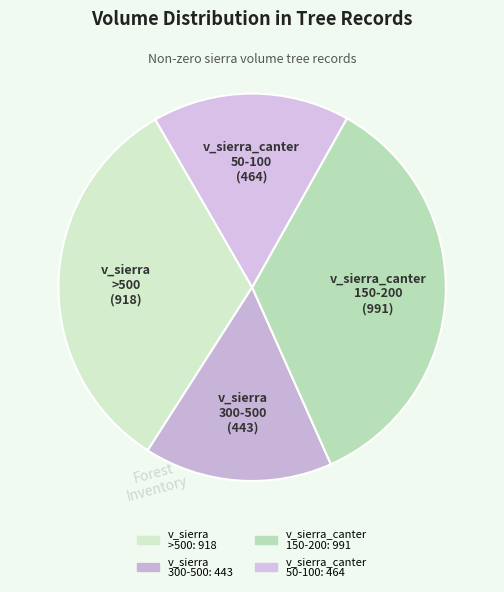

How many slices are in this pie chart?

4